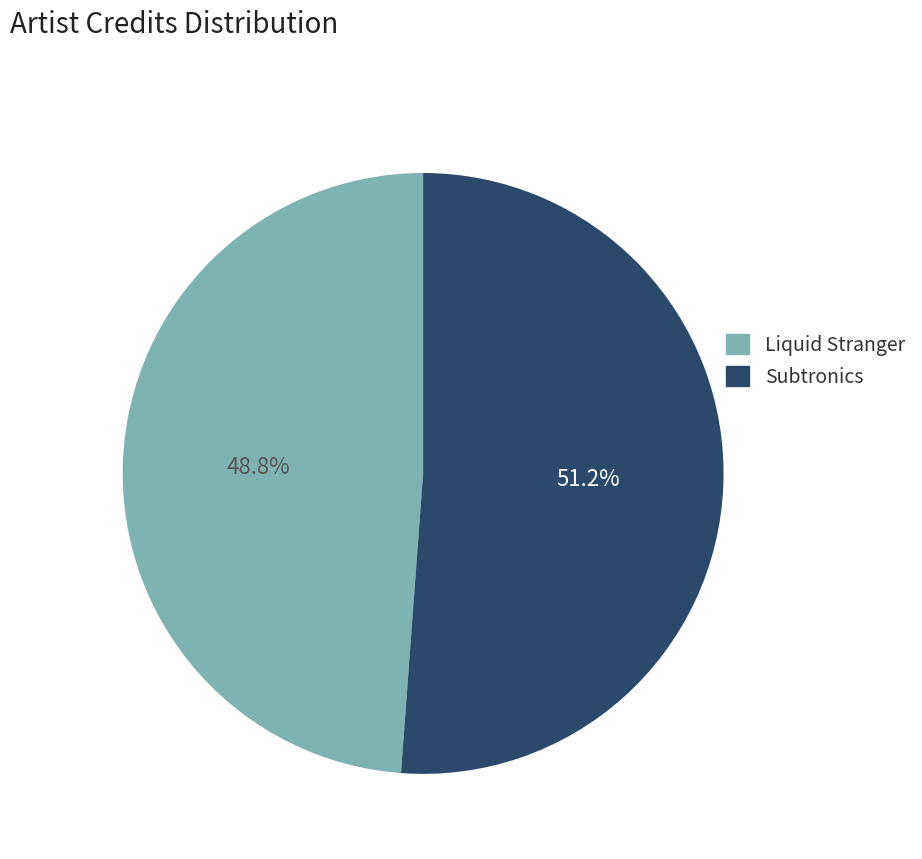

Count the number of slices in the pie.

2